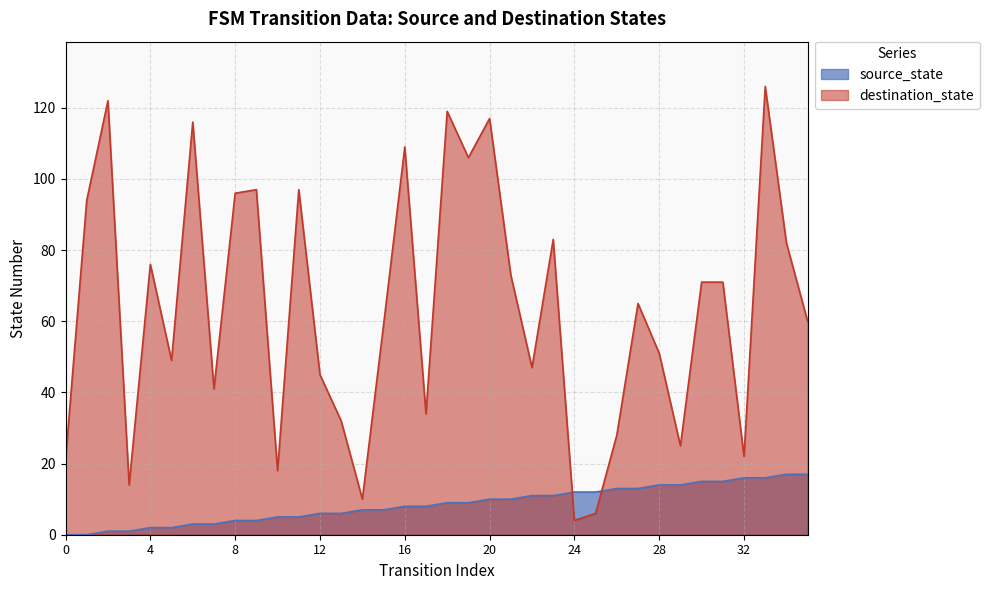

Rank the series at 19 from lowest to highest value.

source_state, destination_state